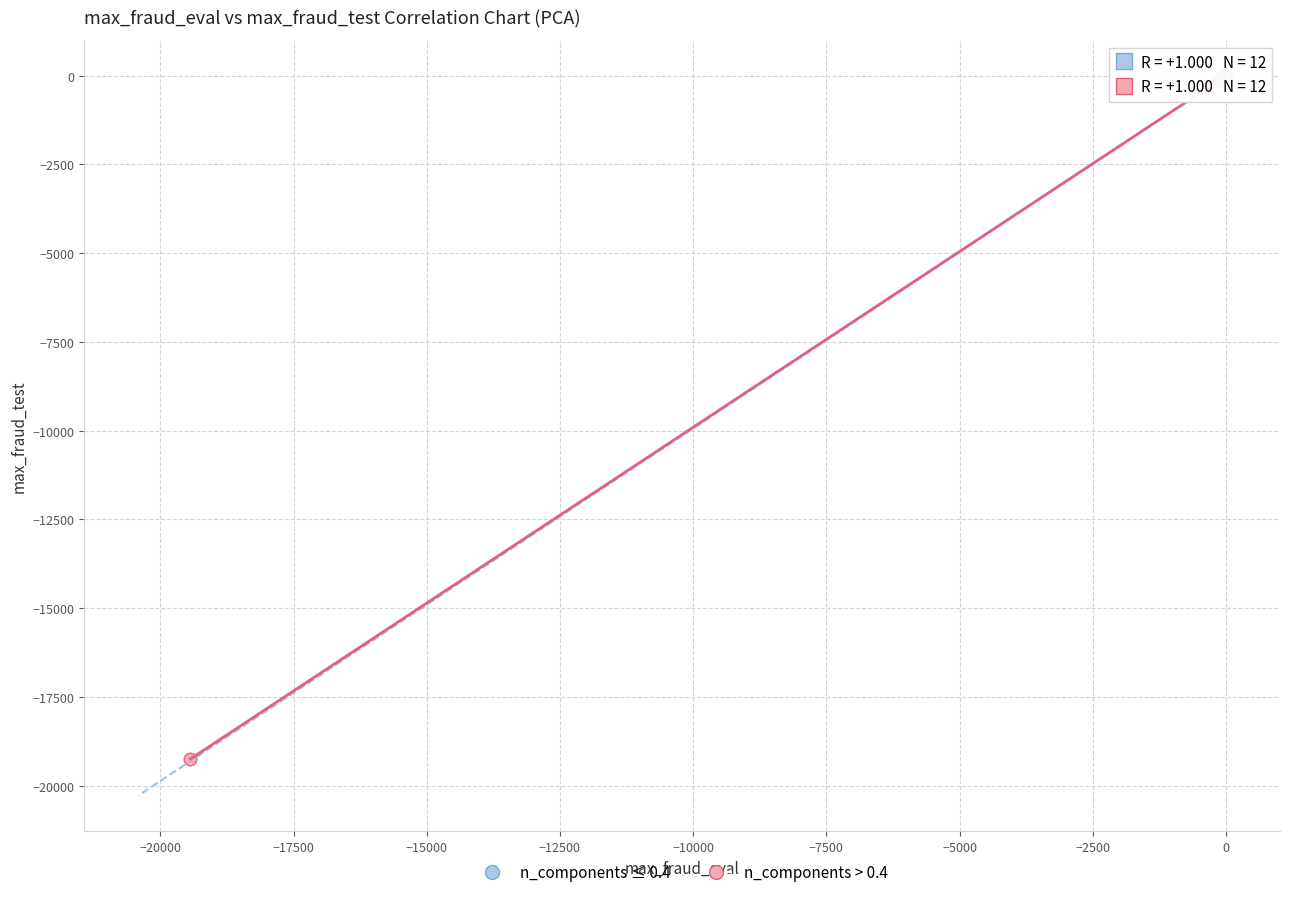

Which series has the widest spread of Y values?

n_components > 0.4